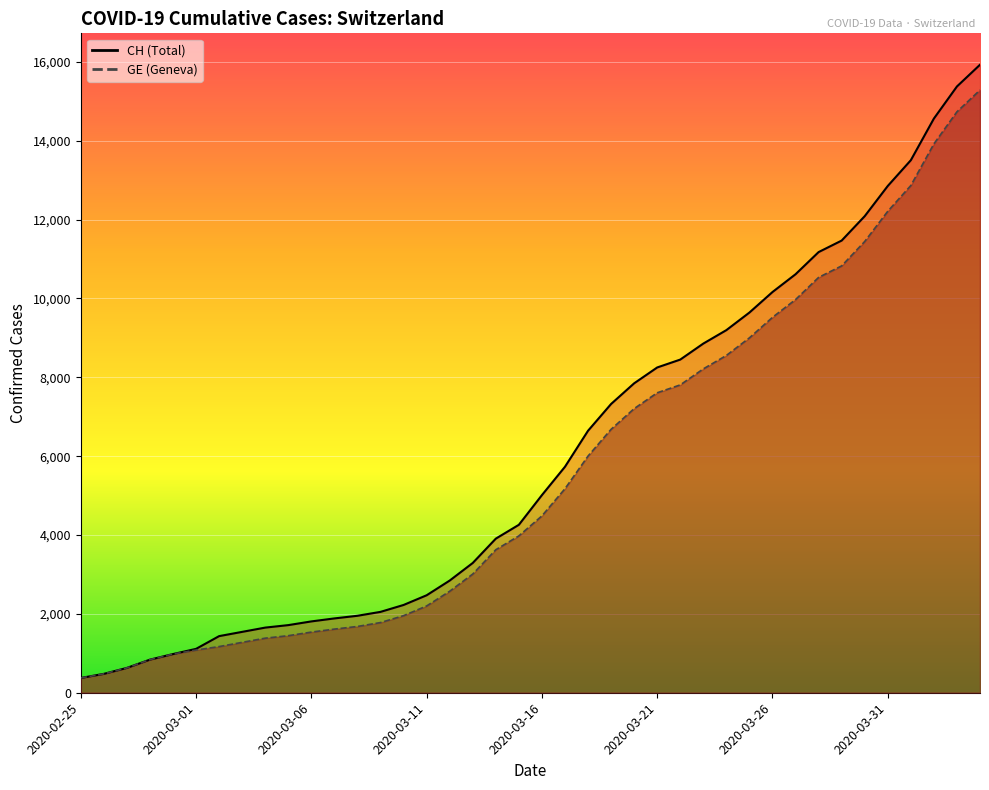

What are all the series names shown in the legend?

CH, GE